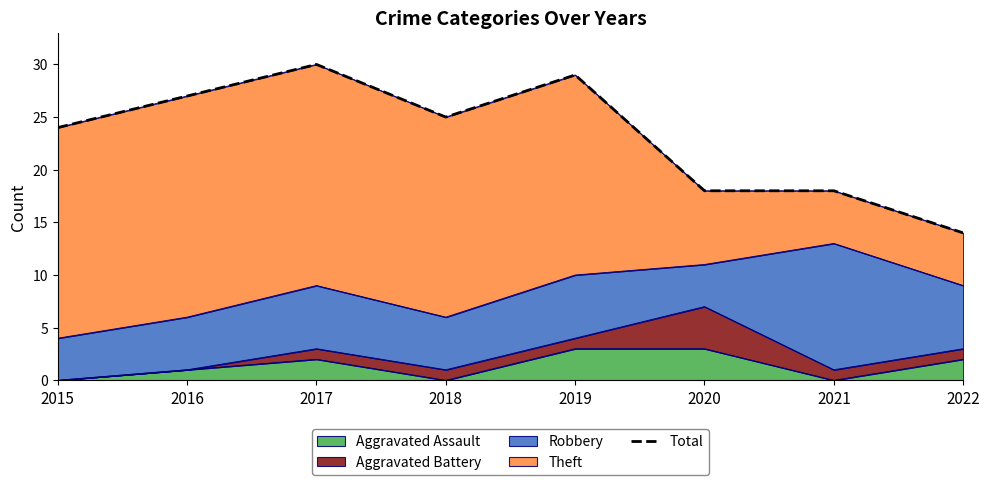

What is the value of the 2nd point from the left?

27